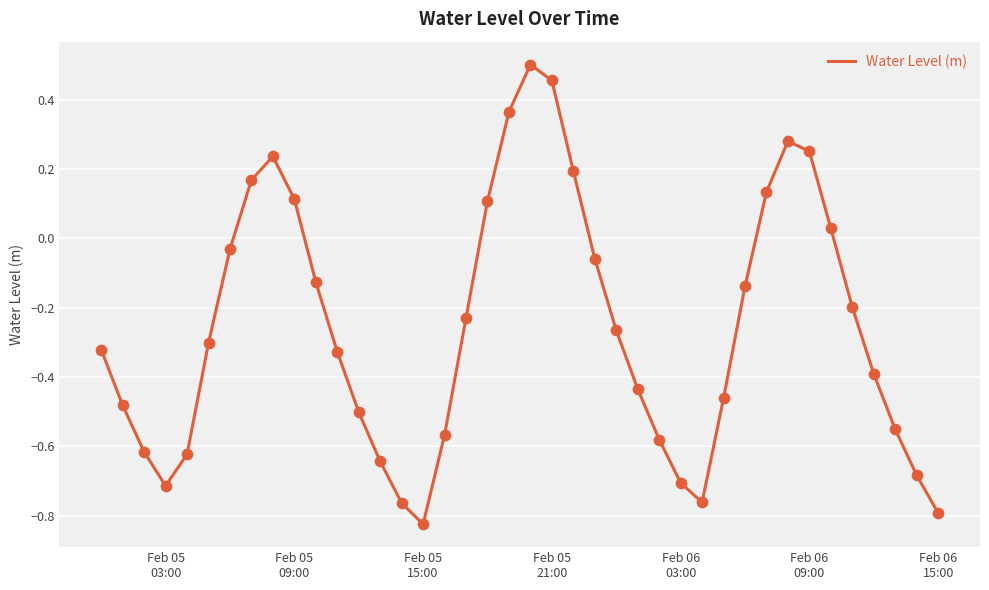

What is the difference between the maximum and minimum values?

1.3